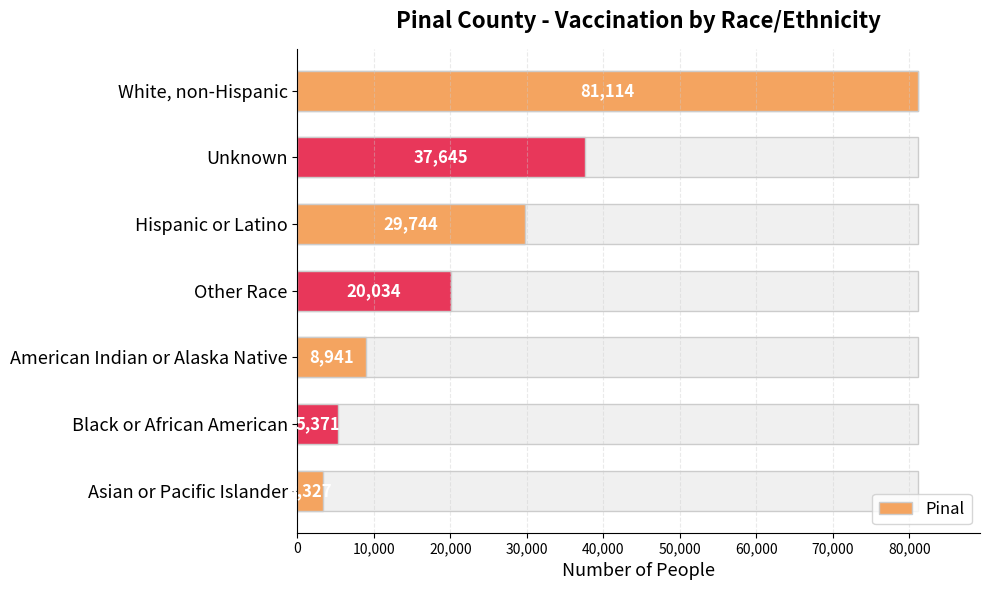

Is it true that the value at Black or African American is 7848?

False